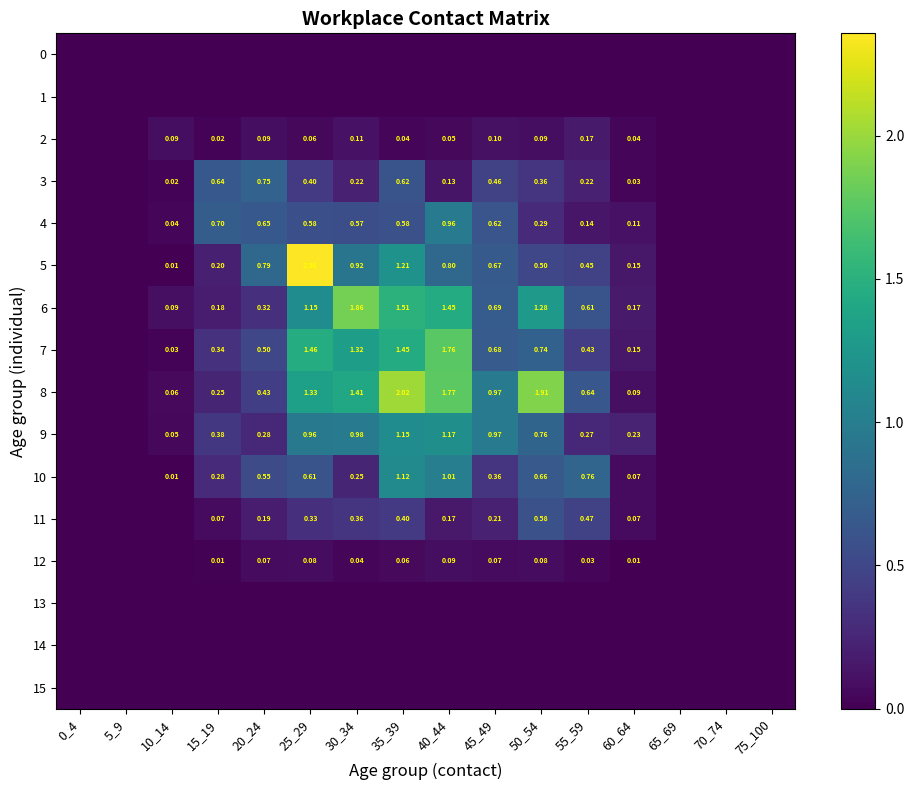

Is the value of 12 at 35_39 greater than the value of 9 at 15_19?

No